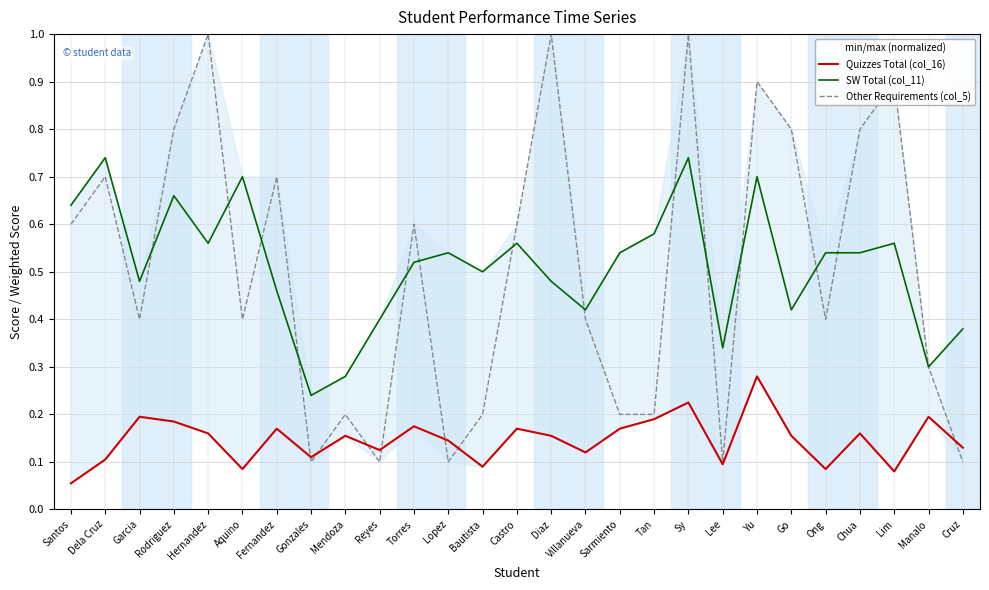

What is the sum of all SW Total (col_11) values?

13.8